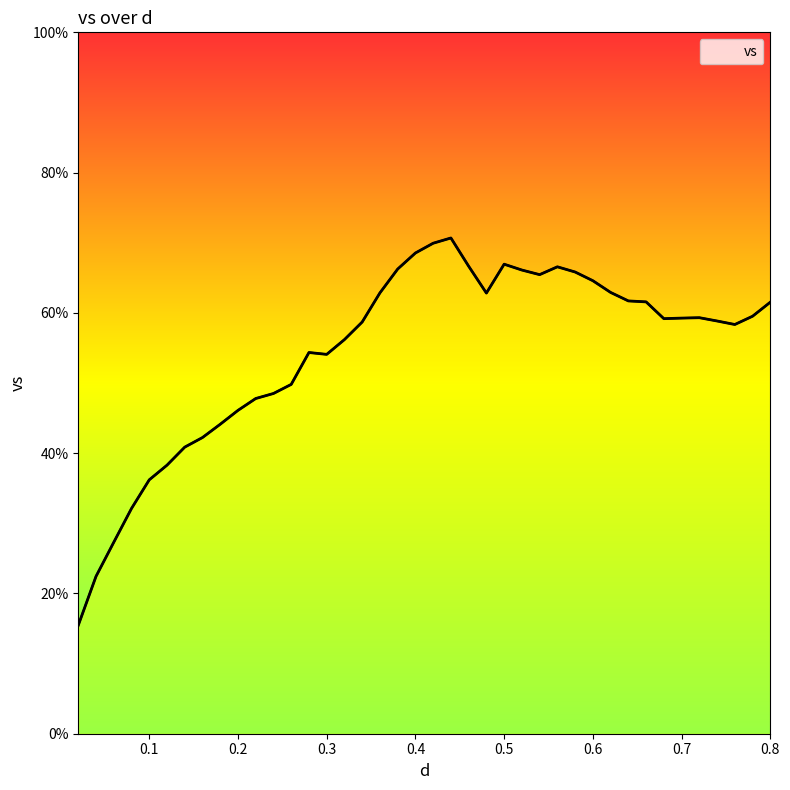

How many values are below 59?

19